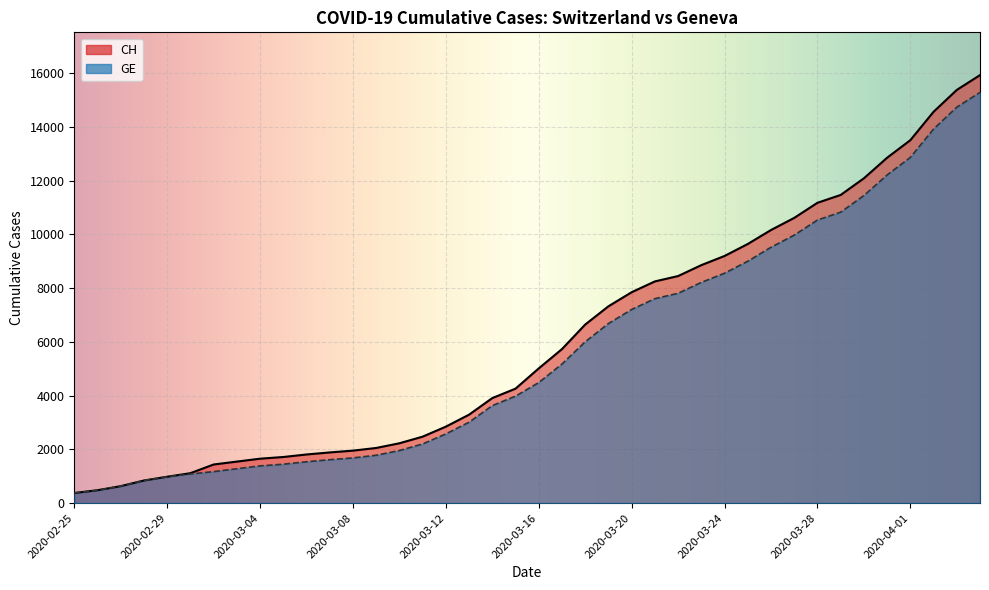

Which series has the largest range (max minus min)?

CH (line)